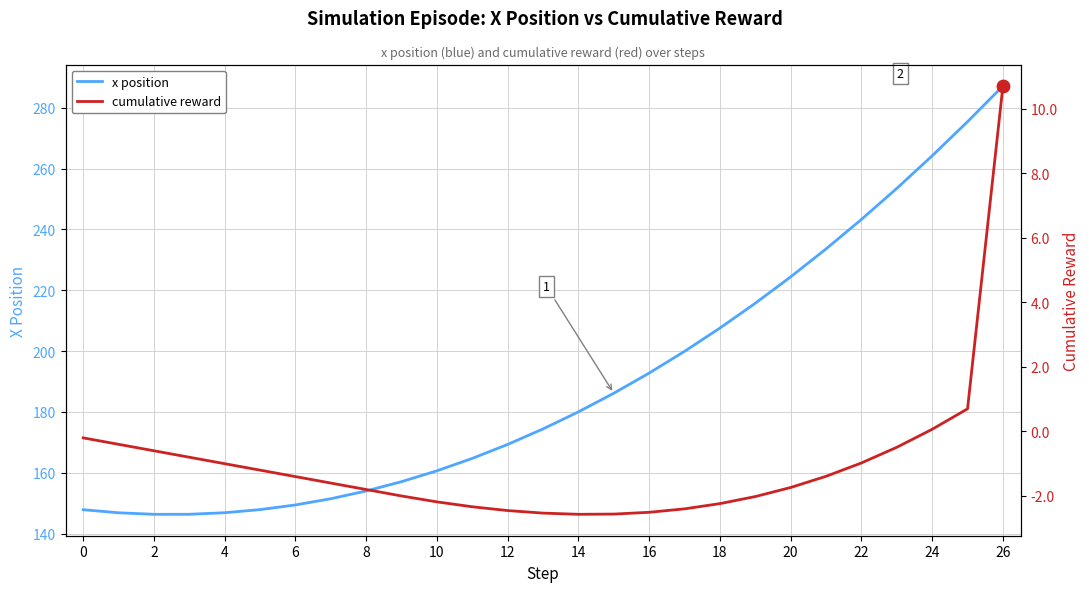

At how many categories does at least one series exceed 149?

21